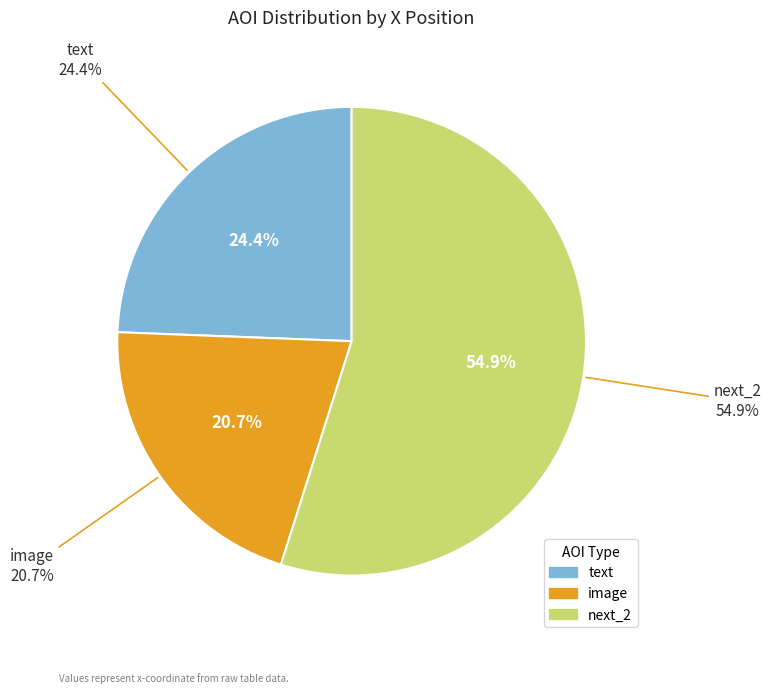

Between image and next_2, which is larger?

next_2